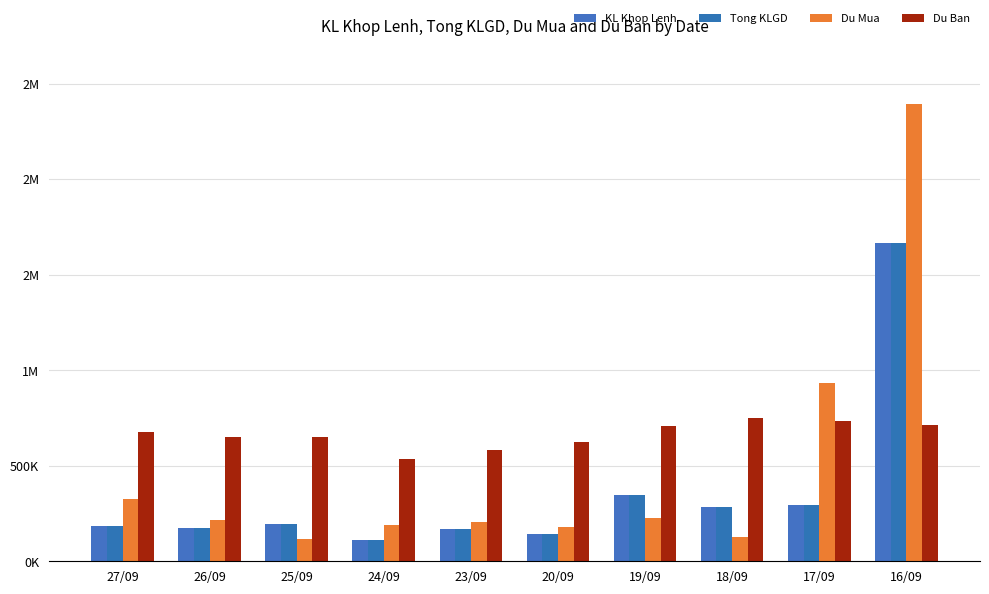

Reading left to right, what are all the values shown in this chart?

KL Khop Lenh: 27/09=186010	26/09=175291	25/09=195489	24/09=111290	23/09=168763	20/09=144411	19/09=345455	18/09=285307	17/09=296591	16/09=1666365
Tong KLGD: 27/09=186010	26/09=175291	25/09=195489	24/09=111290	23/09=168763	20/09=144411	19/09=345455	18/09=285307	17/09=296591	16/09=1666365
Du Mua: 27/09=327090	26/09=217509	25/09=118211	24/09=187510	23/09=203537	20/09=180990	19/09=227945	18/09=126093	17/09=932909	16/09=2394535
Du Ban: 27/09=677390	26/09=650109	25/09=648511	24/09=533410	23/09=582137	20/09=624990	19/09=705745	18/09=751393	17/09=731609	16/09=712635